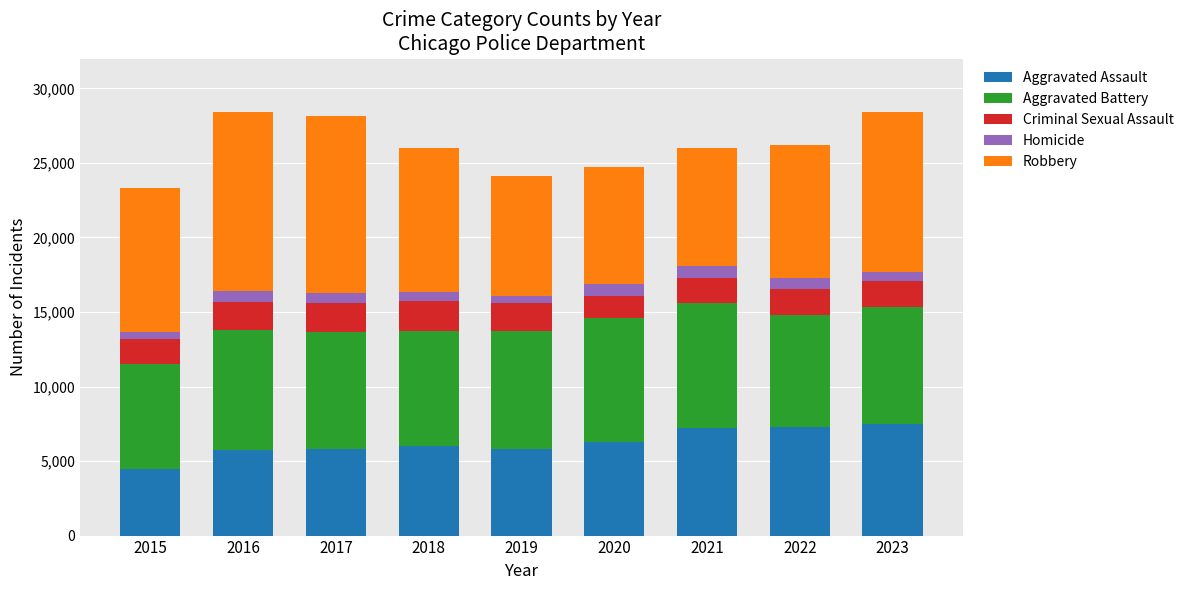

What is the lowest value of the Aggravated Assault series?

4480